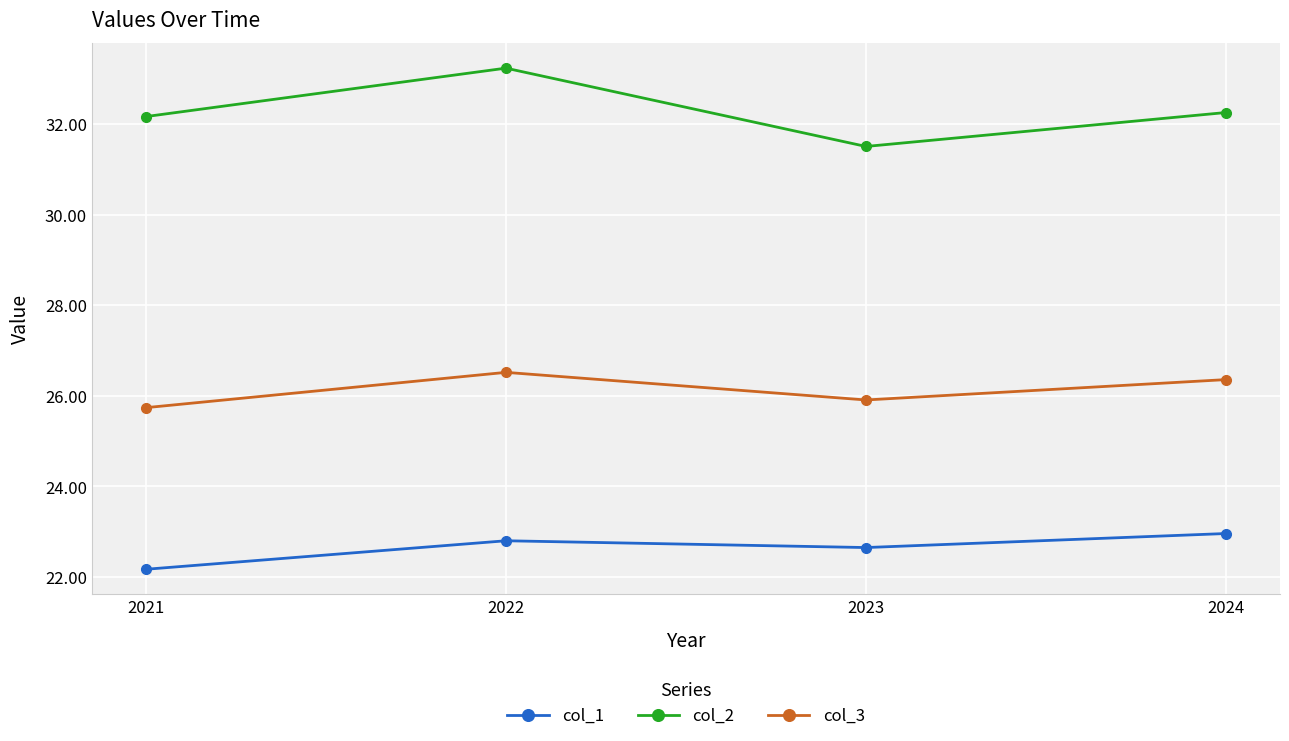

List the series in order of their overall mean, lowest first.

col_1, col_3, col_2